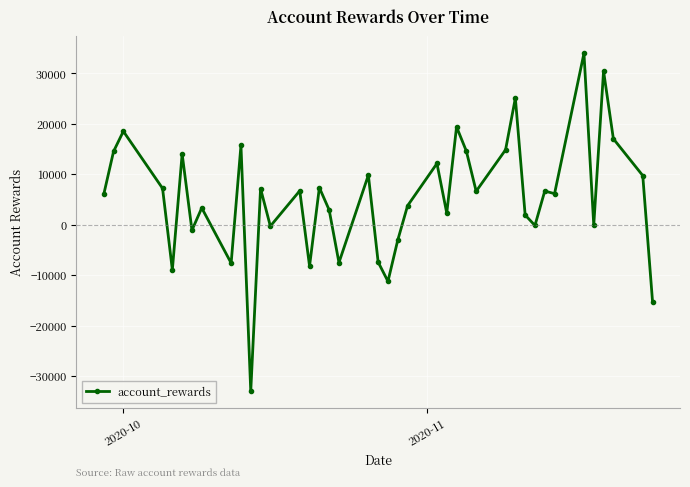

True or false: there are more than 2 points higher than both neighbors.

True